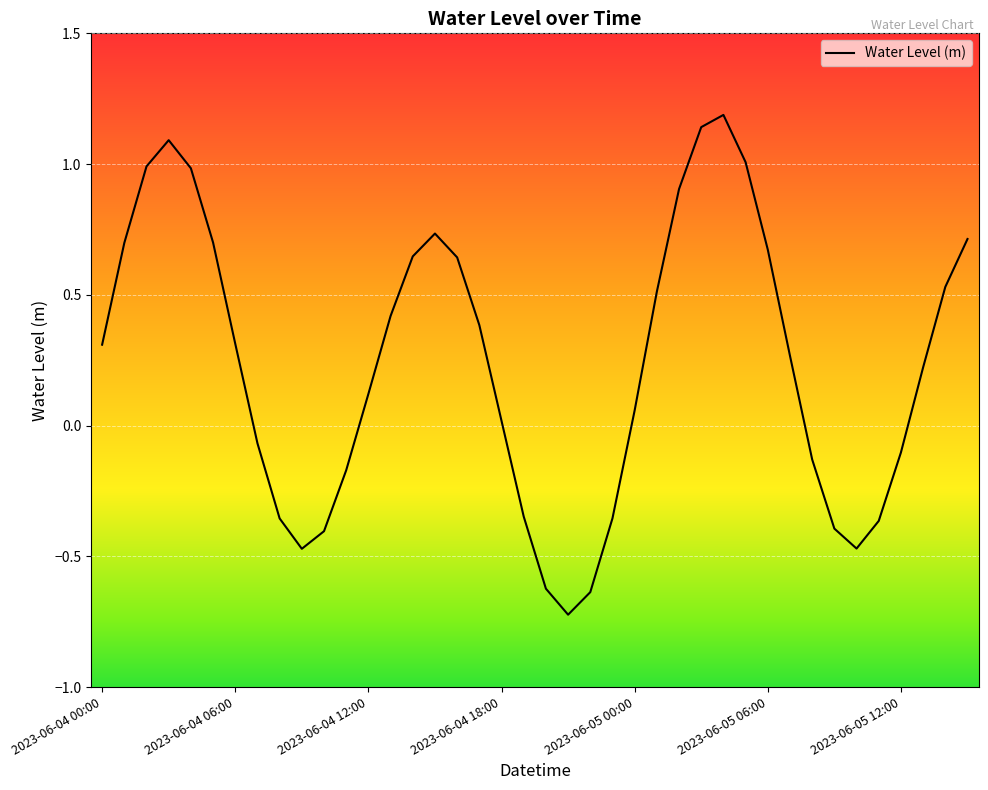

What is the difference between the maximum and minimum values?

1.9